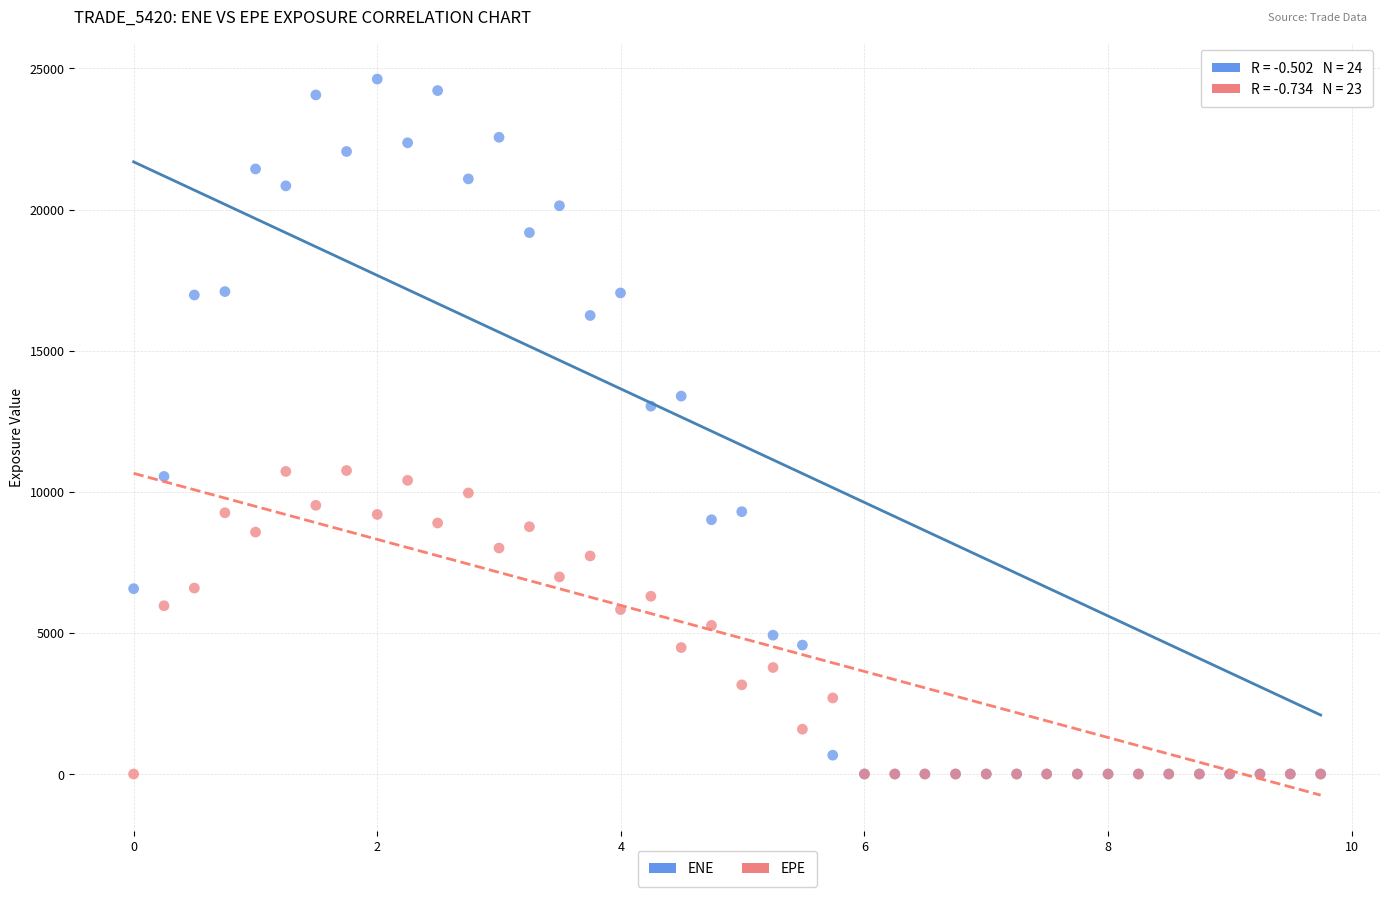

Across all series, what Y value is closest to 12311?

13032.9